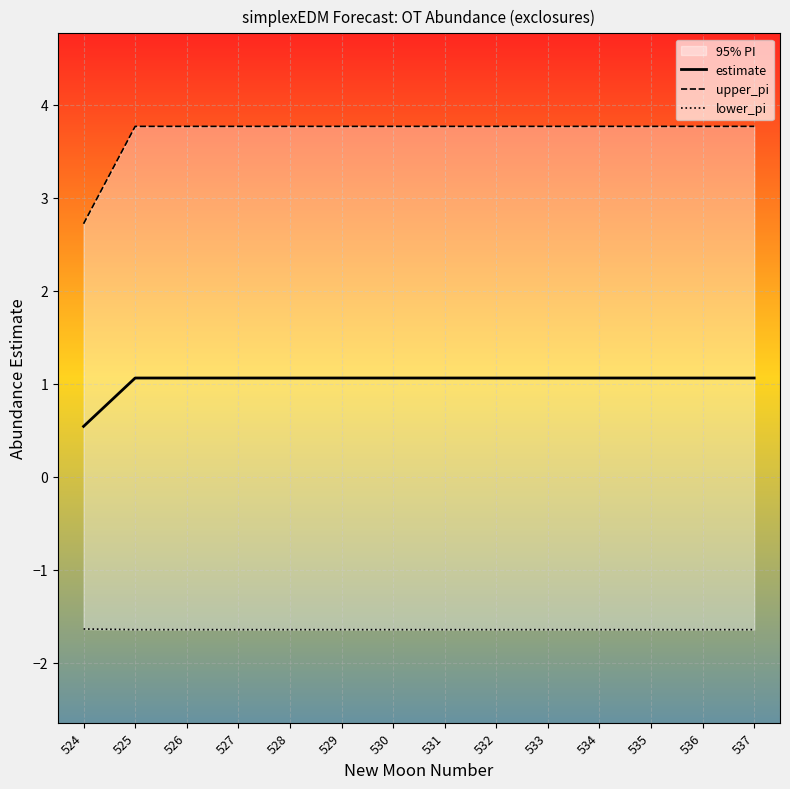

Is the value of upper_pi at 527 greater than the value of lower_pi at 531?

Yes